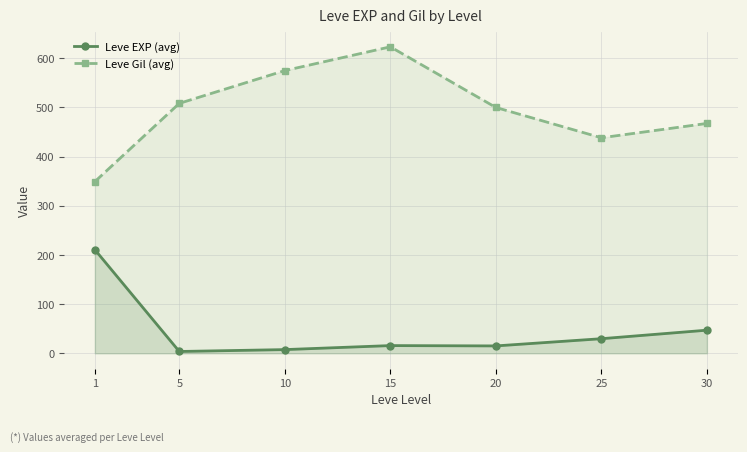

Does the chart have visible grid lines?

Yes